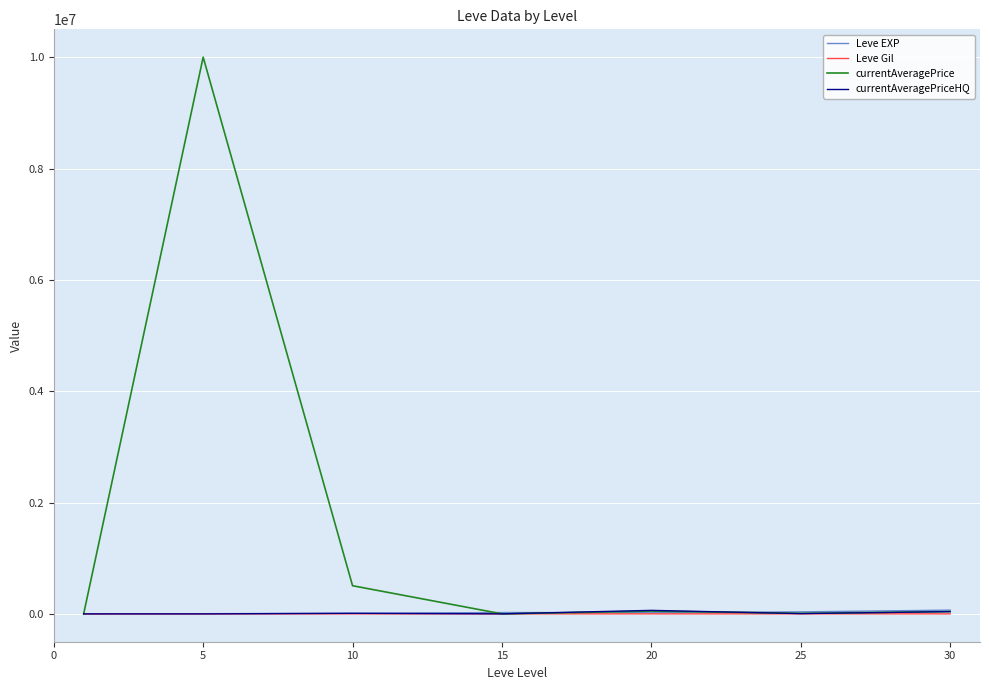

Which series has the largest range (max minus min)?

currentAveragePrice